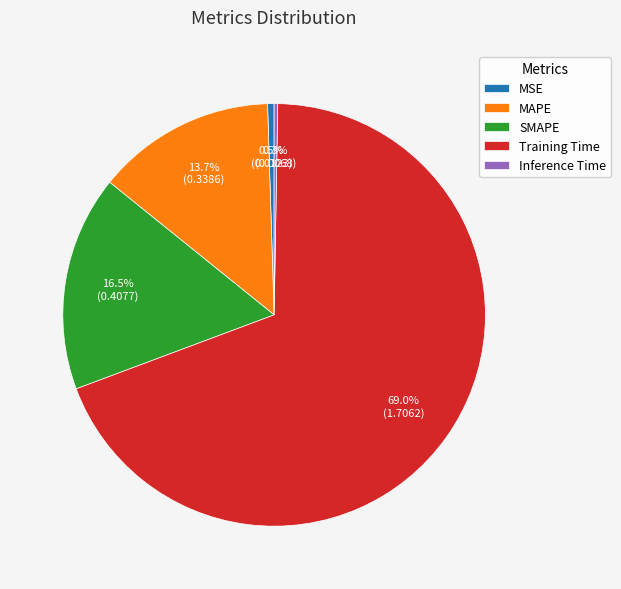

Between MAPE and MSE, which is larger?

MAPE